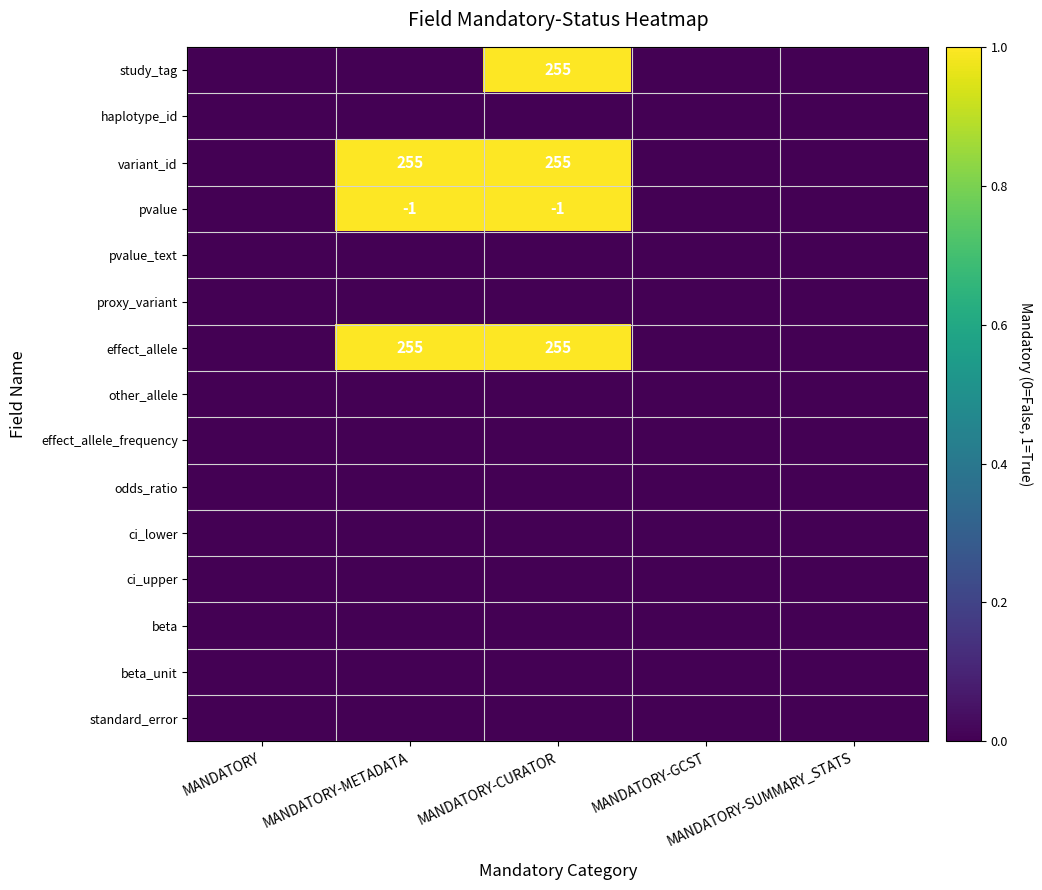

Which has a higher value, MANDATORY-GCST or MANDATORY?

MANDATORY-GCST